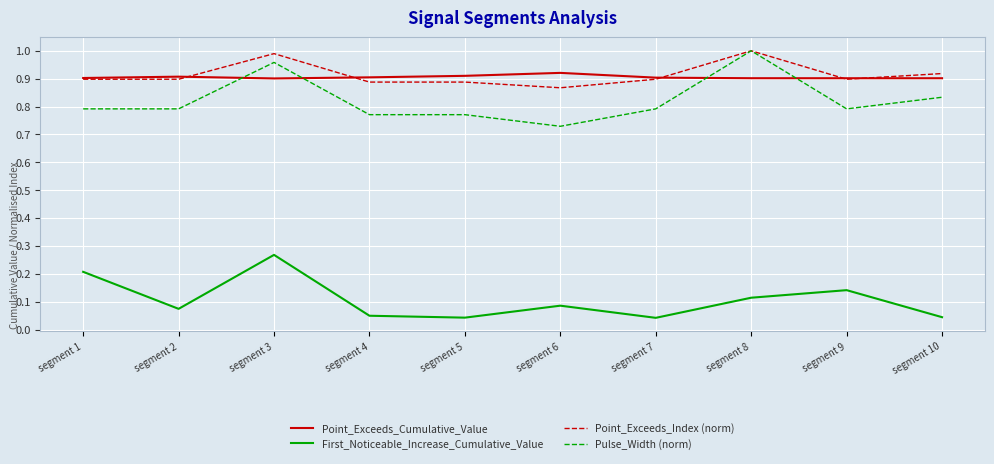

Where do Point_Exceeds_Cumulative_Value and Pulse_Width (norm) first cross each other?

segment 2 and segment 3